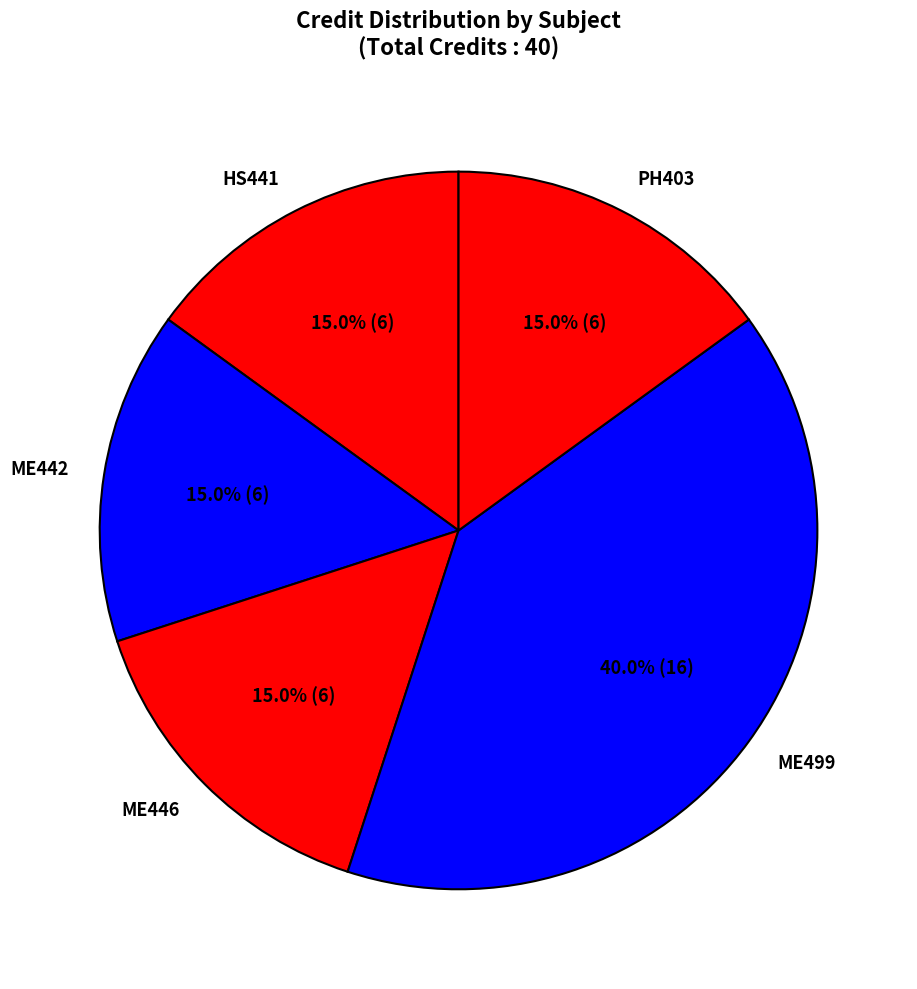

What percentage is the ME442 slice, to the nearest percent?

15%